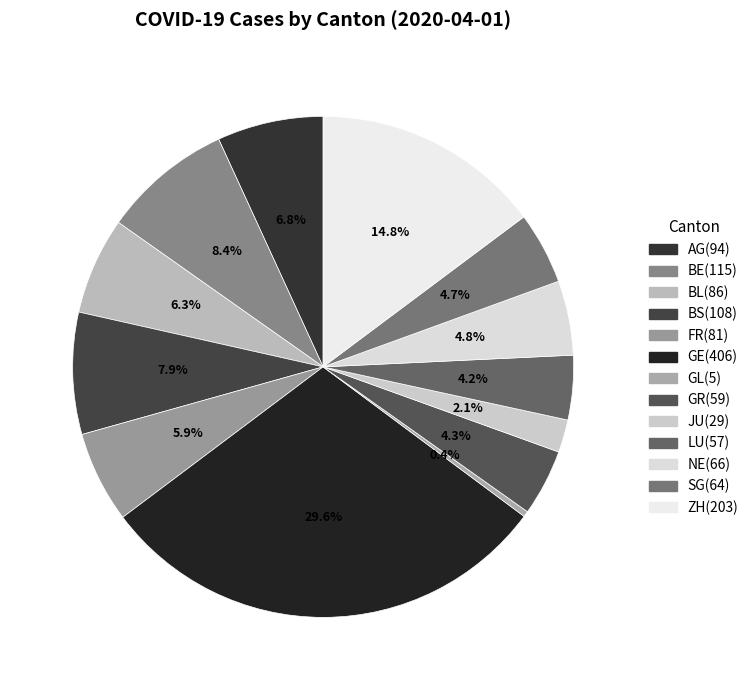

Count the number of slices in the pie.

13